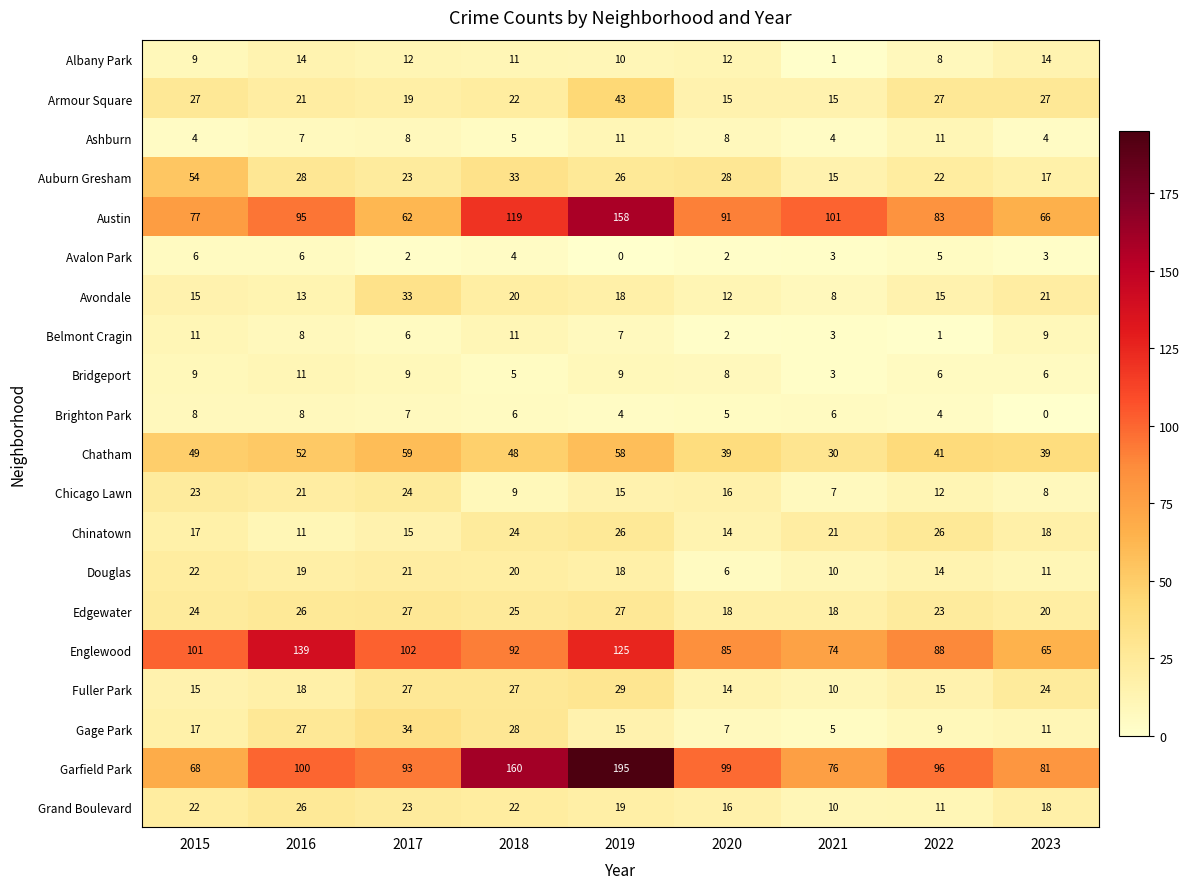

Between 2015 and 2018, which series saw the biggest shift?

Garfield Park